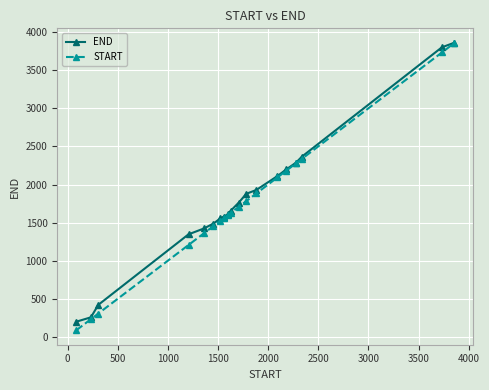

What is the greatest value displayed?

3861